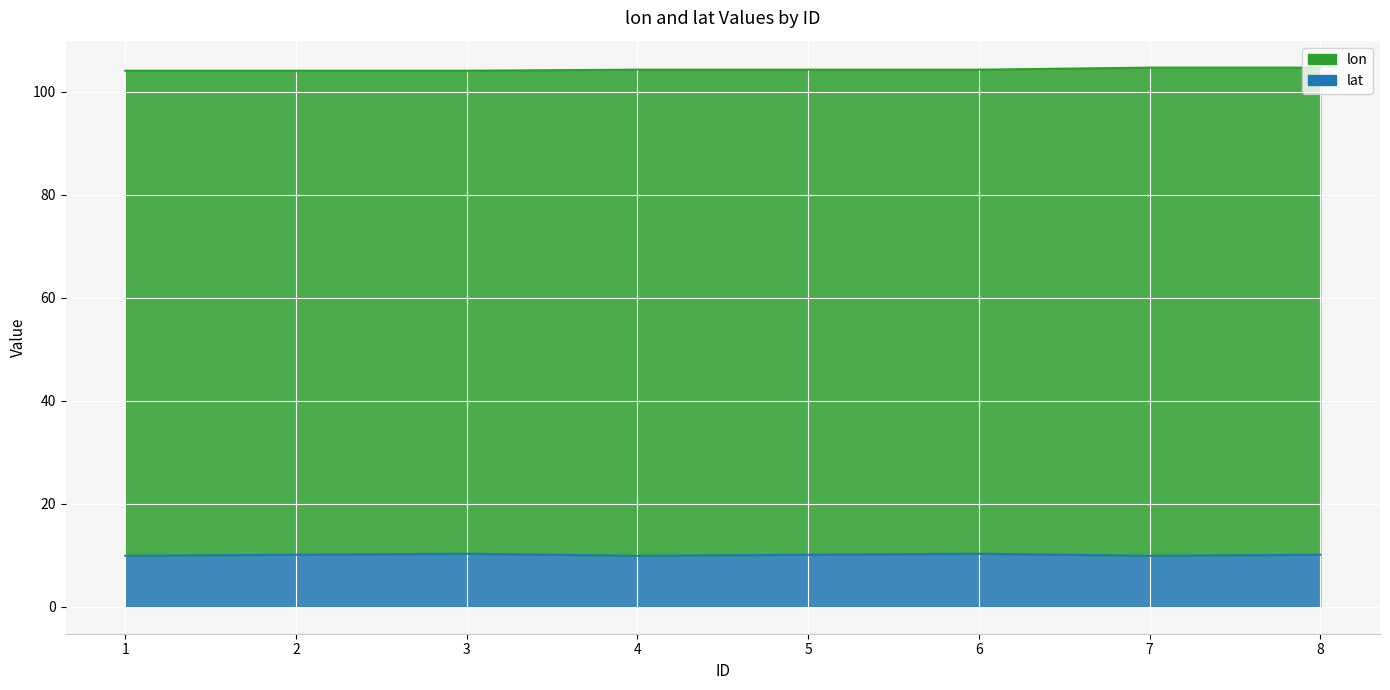

Is the value of lat at 7 greater than the value of lon at 7?

No